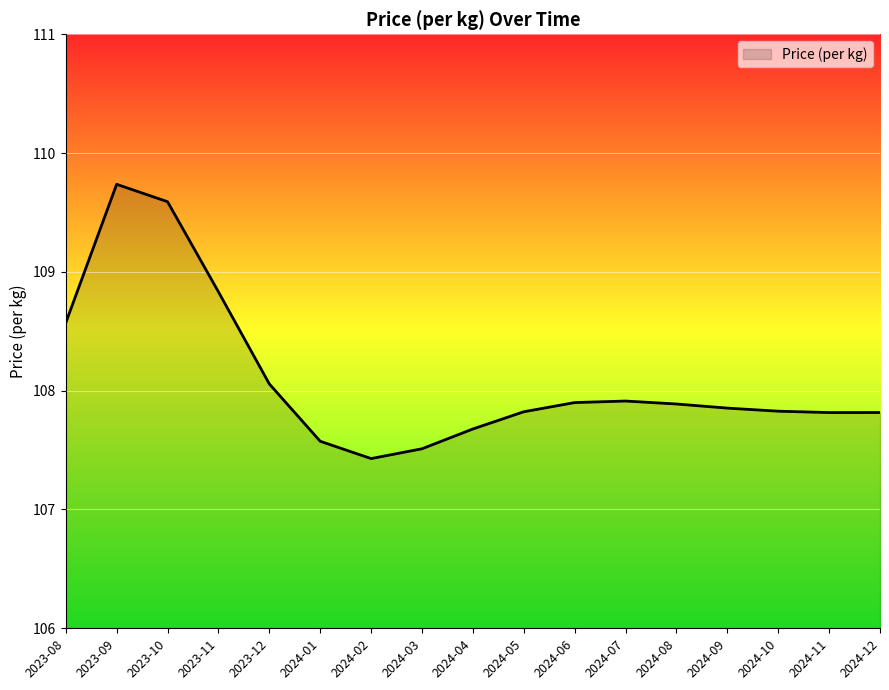

Is it true that the value at 2024-12 is 107.8?

True